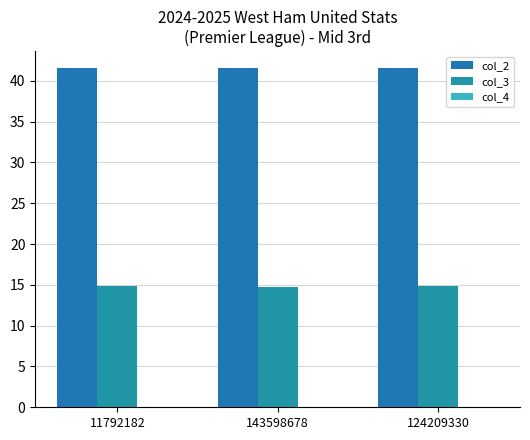

How many distinct data groups are displayed?

3